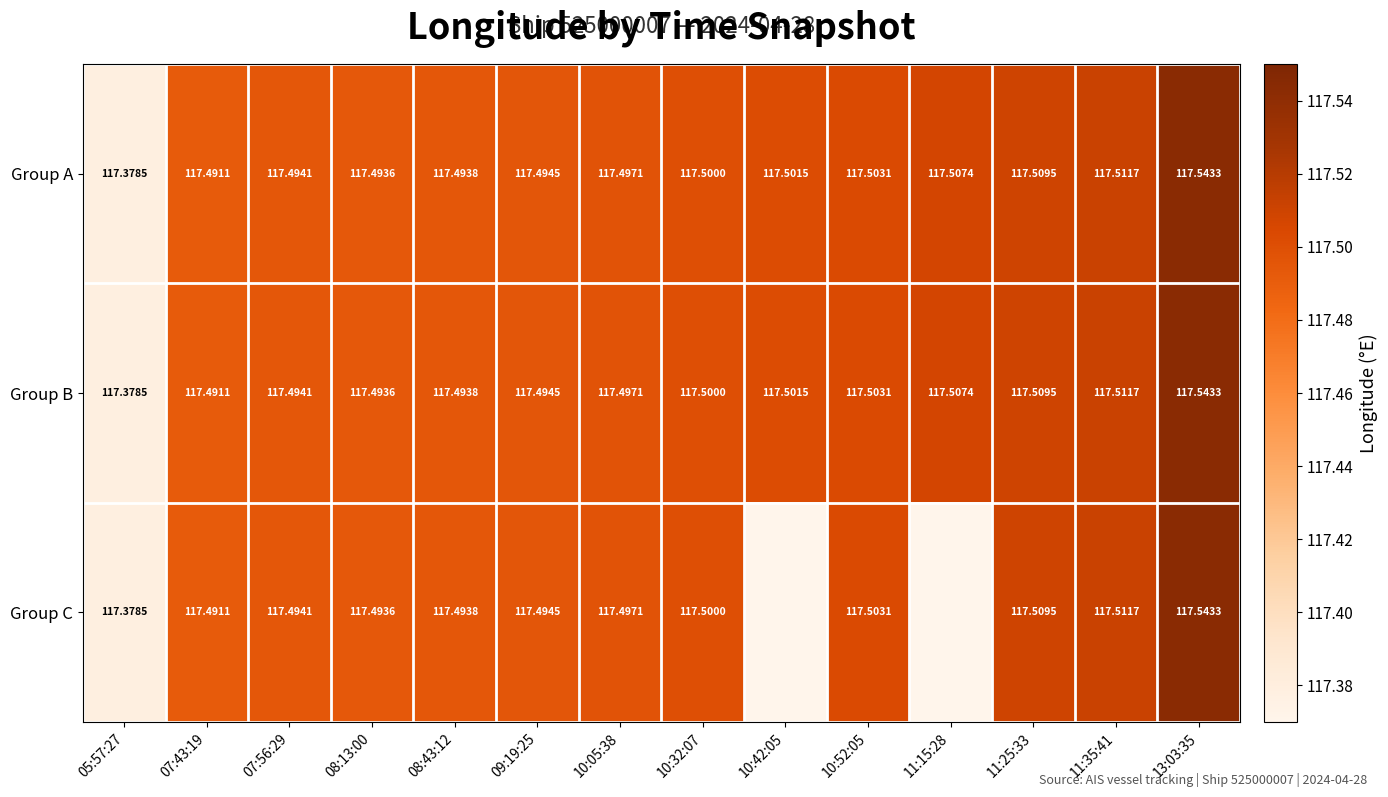

Is the value of Group A at 10:52:05 greater than the value of Group B at 07:56:29?

Yes